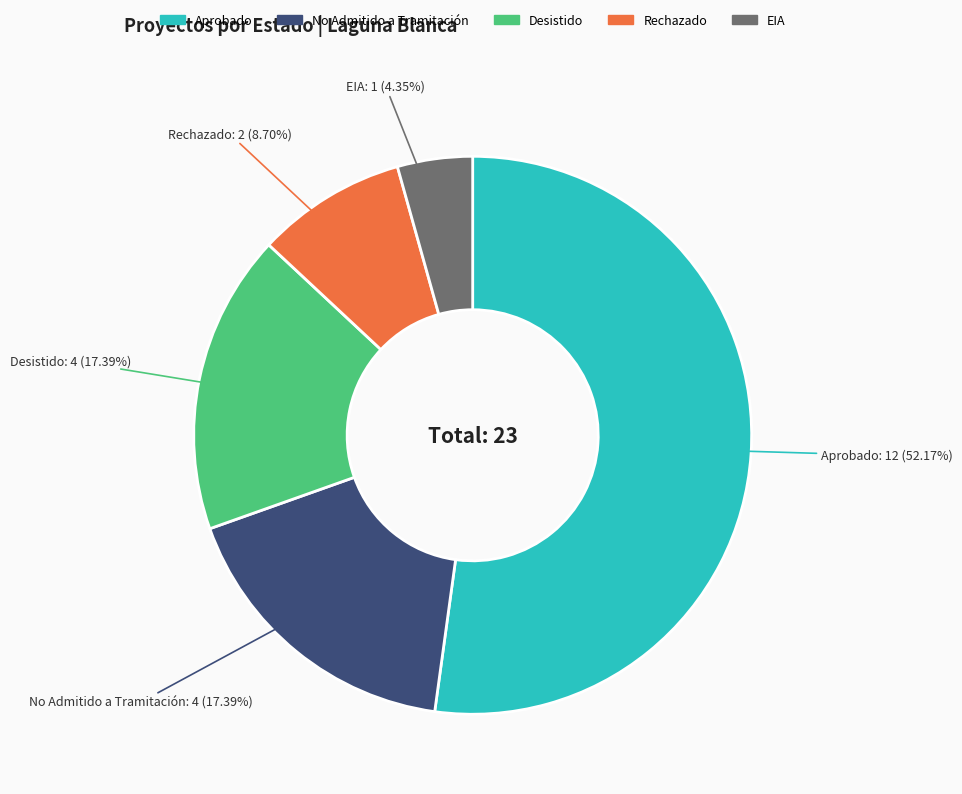

How many segments does this pie chart have?

5